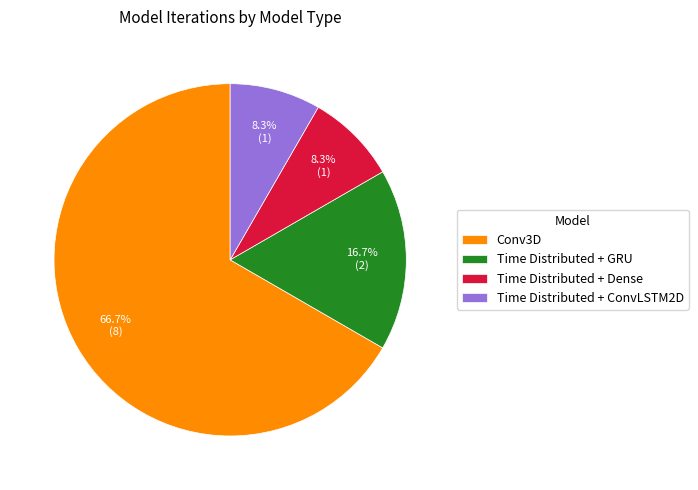

Between Time Distributed + Dense and Conv3D, which is larger?

Conv3D